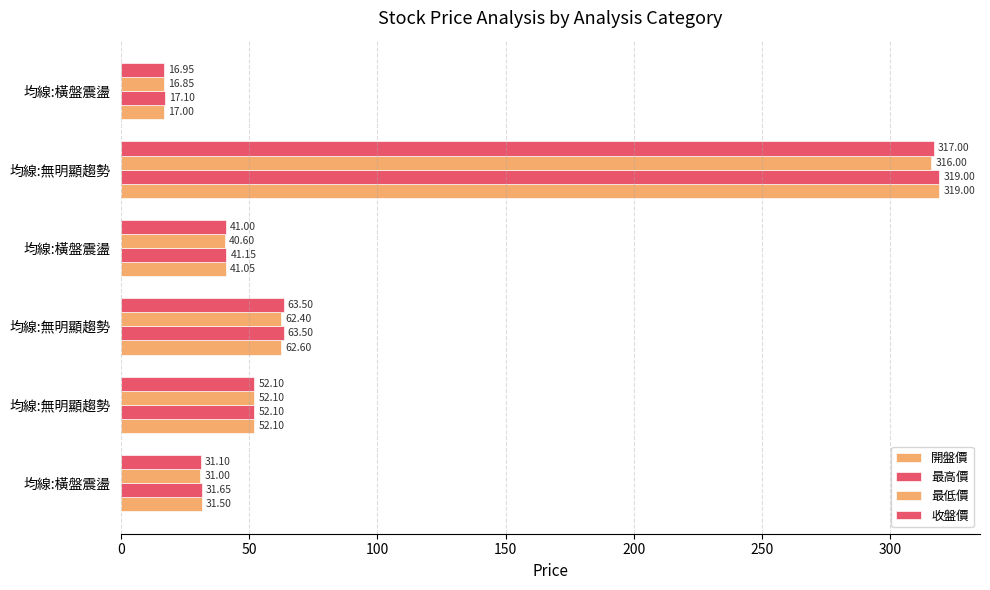

How many categories are shown in the chart?

6